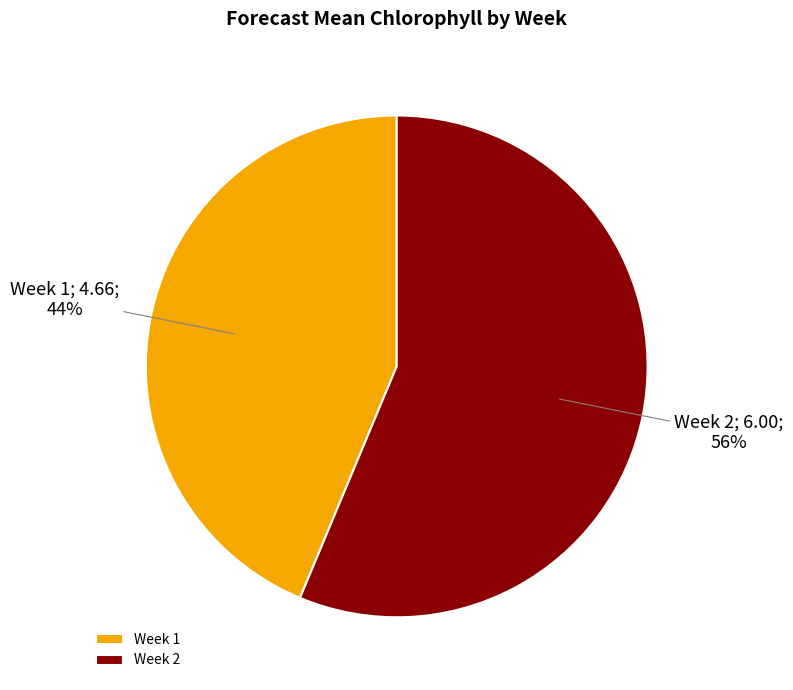

Which has a higher value, Week 2 or Week 1?

Week 2